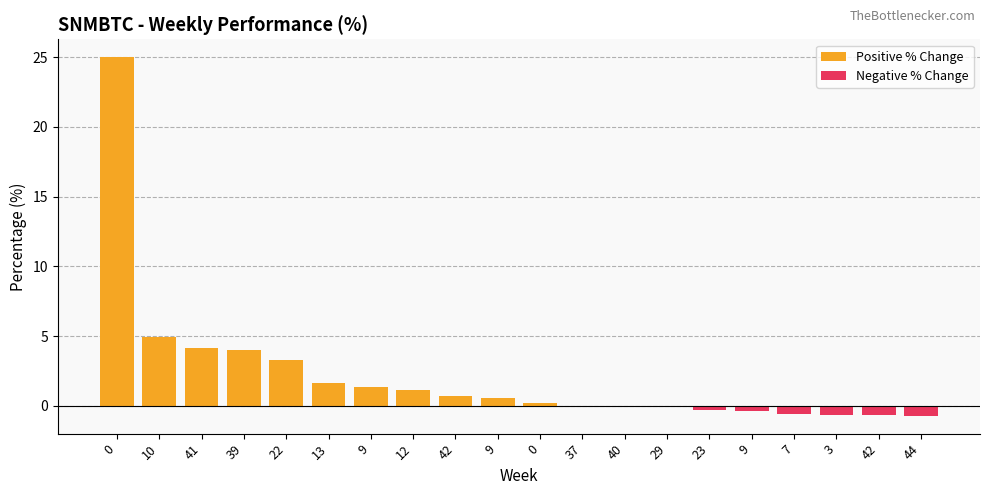

What is the sum of all Positive % Change values?

47.0